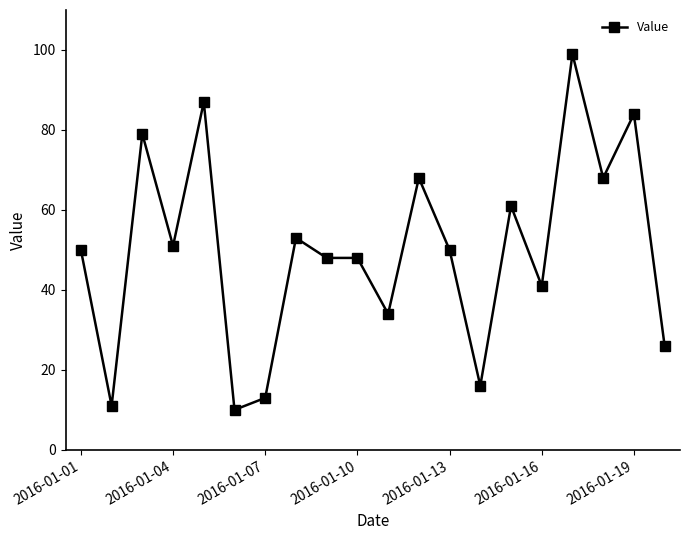

What is the value of the 1st point from the left?

50